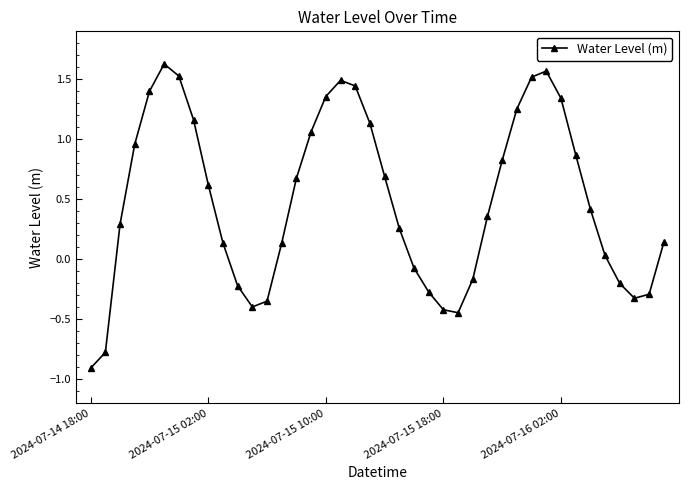

What is the smallest value displayed?

-0.9